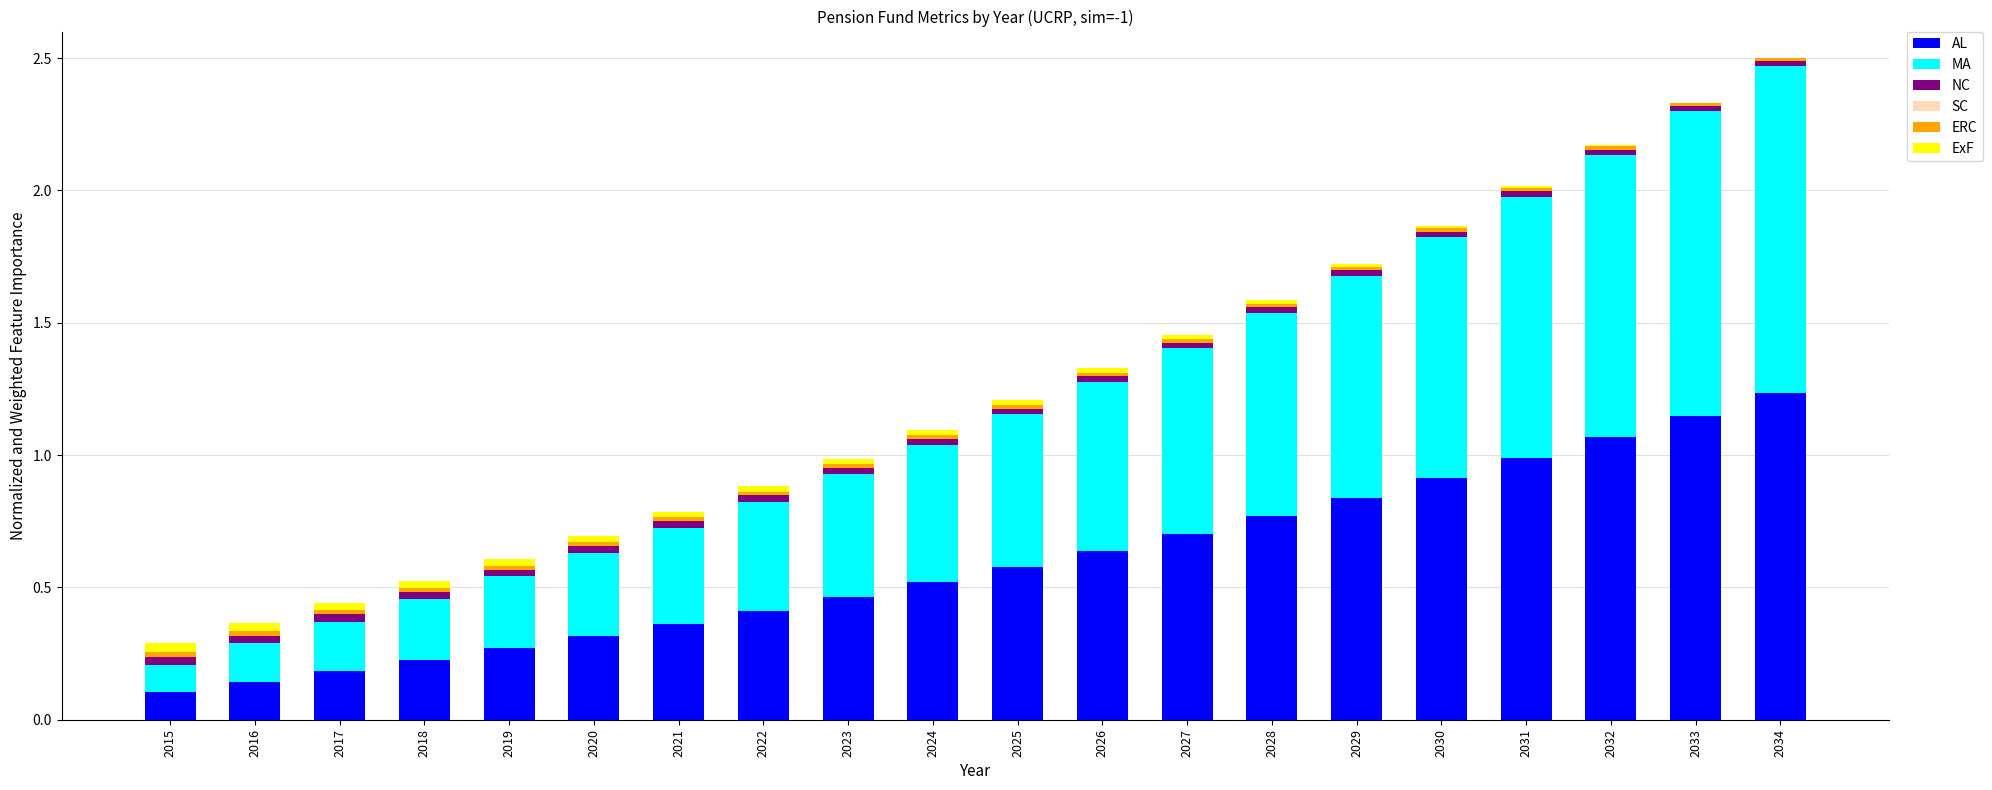

Which category has the highest value in the AL series?

2034